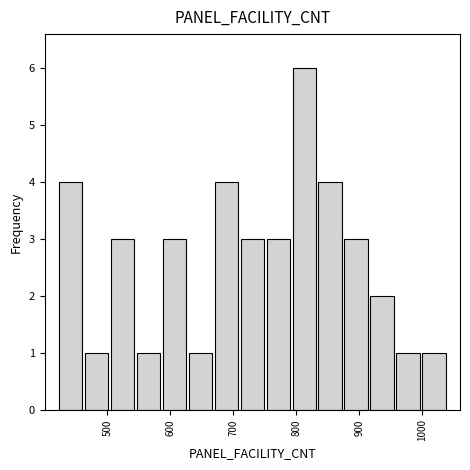

Reading left to right, list every bar in this chart as the range it spans on the x-axis followed by its height. Neither the bar edges nor the heights are printed on the chart, so give them approximately, as read against the axes.

420 to 460: 4
460 to 500: 1
500 to 540: 3
540 to 590: 1
590 to 630: 3
630 to 670: 1
670 to 710: 4
710 to 750: 3
750 to 790: 3
790 to 830: 6
830 to 870: 4
870 to 920: 3
920 to 960: 2
960 to 1000: 1
1000 to 1040: 1